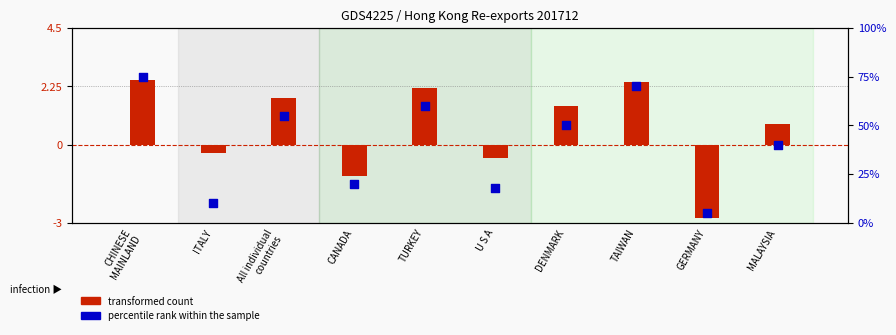

At which category is the sum across all series the highest?

CHINESE
MAINLAND